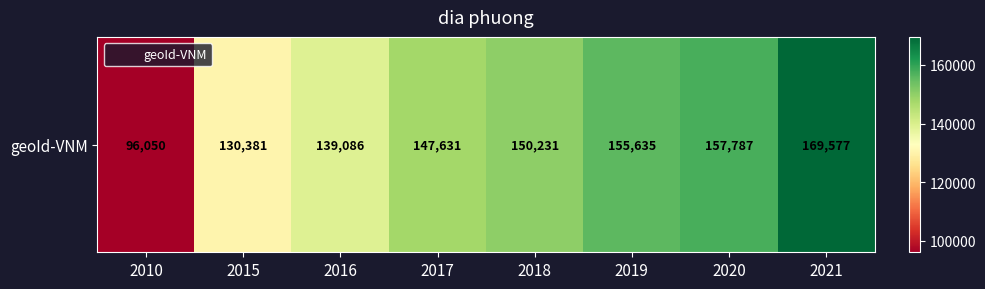

The value at 2021 is 169577. True or false?

True